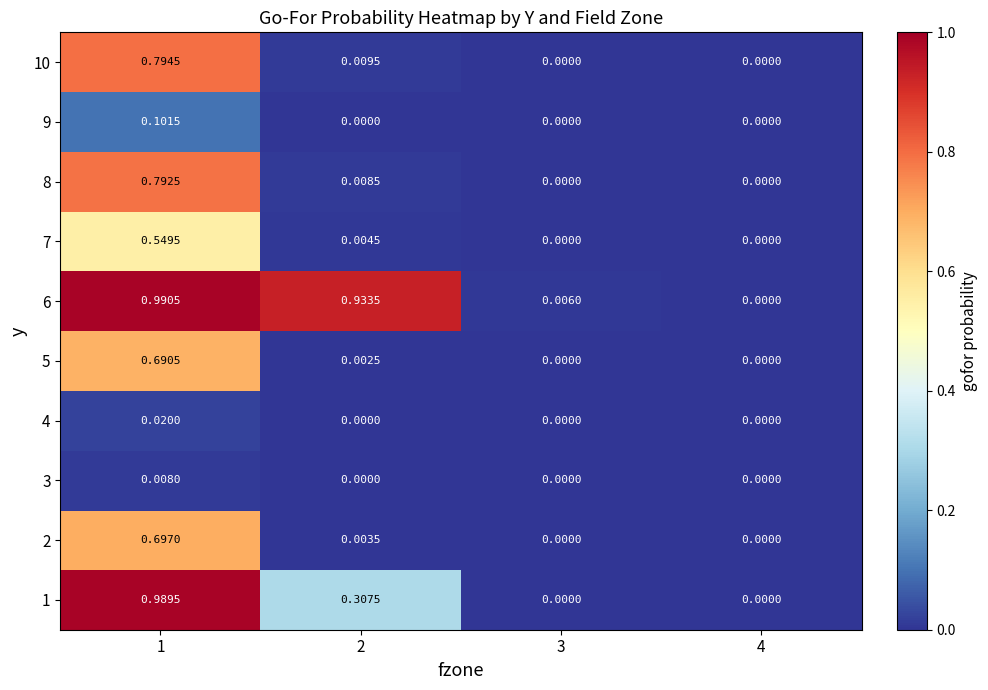

Is the value of 2 at 1 greater than the value of 9 at 2?

Yes